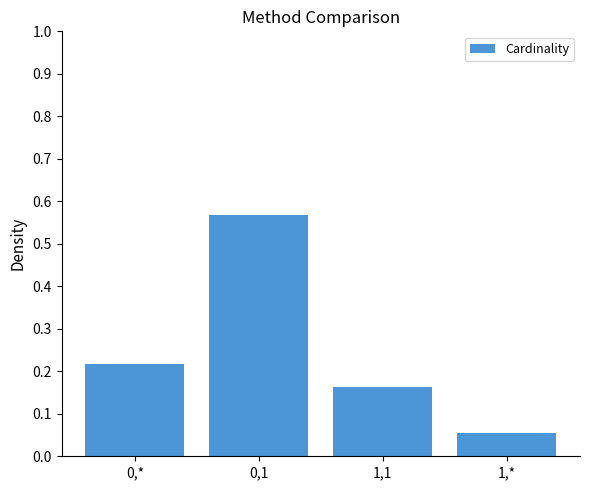

At which category does the chart reach its peak across all series?

0,1